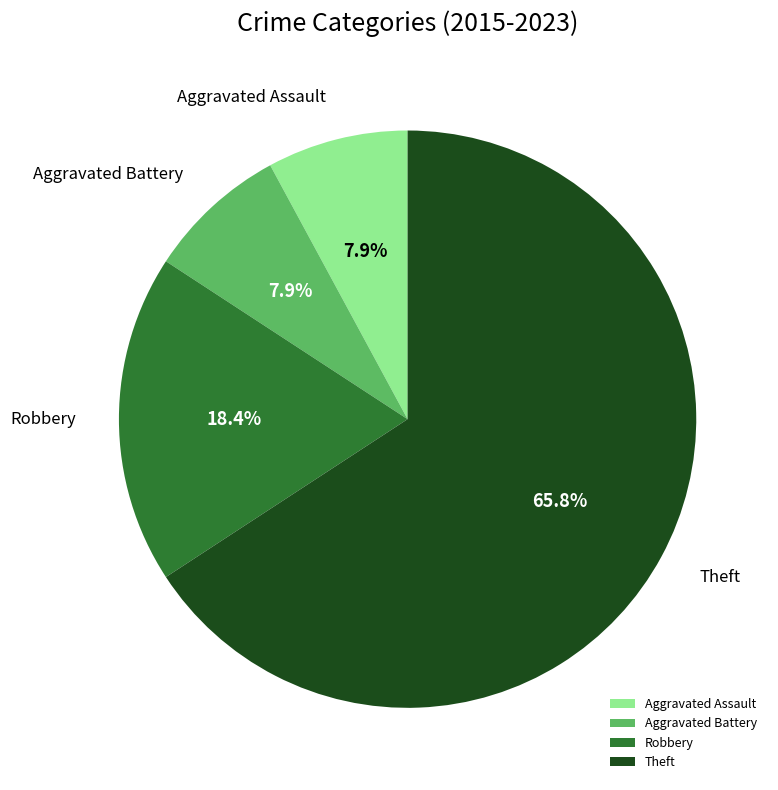

To the nearest percent, what portion does Theft represent?

66%